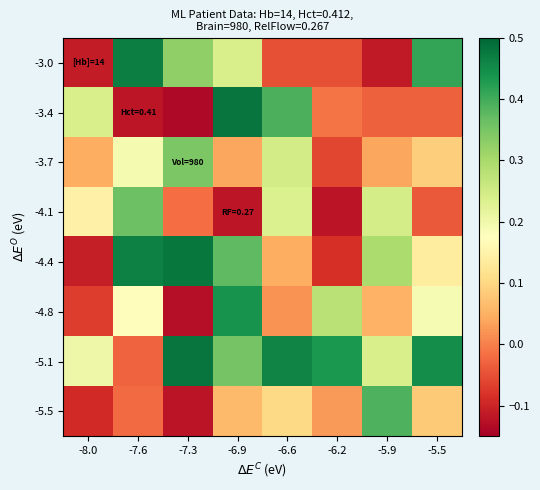

Reading left to right, list all the values displayed in this chart.

-3.0: -8.0=-0.1	-7.6=0.5	-7.3=0.3	-6.9=0.2	-6.6=-0.0	-6.2=-0.0	-5.9=-0.1	-5.5=0.4
-3.4: -8.0=0.2	-7.6=-0.1	-7.3=-0.1	-6.9=0.5	-6.6=0.4	-6.2=-0.0	-5.9=-0.0	-5.5=-0.0
-3.7: -8.0=0.0	-7.6=0.2	-7.3=0.3	-6.9=0.0	-6.6=0.2	-6.2=-0.1	-5.9=0.0	-5.5=0.1
-4.1: -8.0=0.1	-7.6=0.4	-7.3=-0.0	-6.9=-0.1	-6.6=0.2	-6.2=-0.1	-5.9=0.2	-5.5=-0.0
-4.4: -8.0=-0.1	-7.6=0.5	-7.3=0.5	-6.9=0.4	-6.6=0.0	-6.2=-0.1	-5.9=0.3	-5.5=0.1
-4.8: -8.0=-0.1	-7.6=0.2	-7.3=-0.1	-6.9=0.4	-6.6=0.0	-6.2=0.3	-5.9=0.1	-5.5=0.2
-5.1: -8.0=0.2	-7.6=-0.0	-7.3=0.5	-6.9=0.4	-6.6=0.5	-6.2=0.4	-5.9=0.2	-5.5=0.4
-5.5: -8.0=-0.1	-7.6=-0.0	-7.3=-0.1	-6.9=0.1	-6.6=0.1	-6.2=0.0	-5.9=0.4	-5.5=0.1